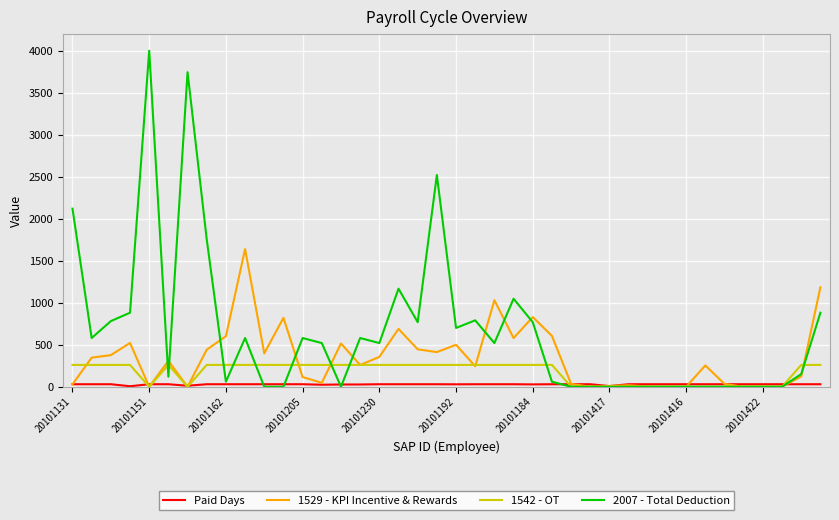

Which series has the largest range (max minus min)?

2007 - Total Deduction